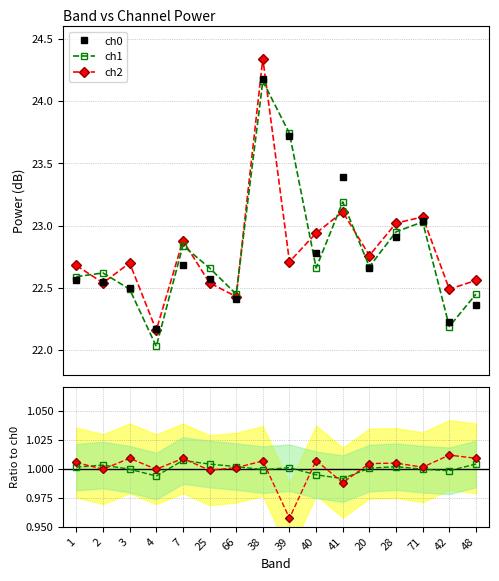

How many series are shown in this chart?

3